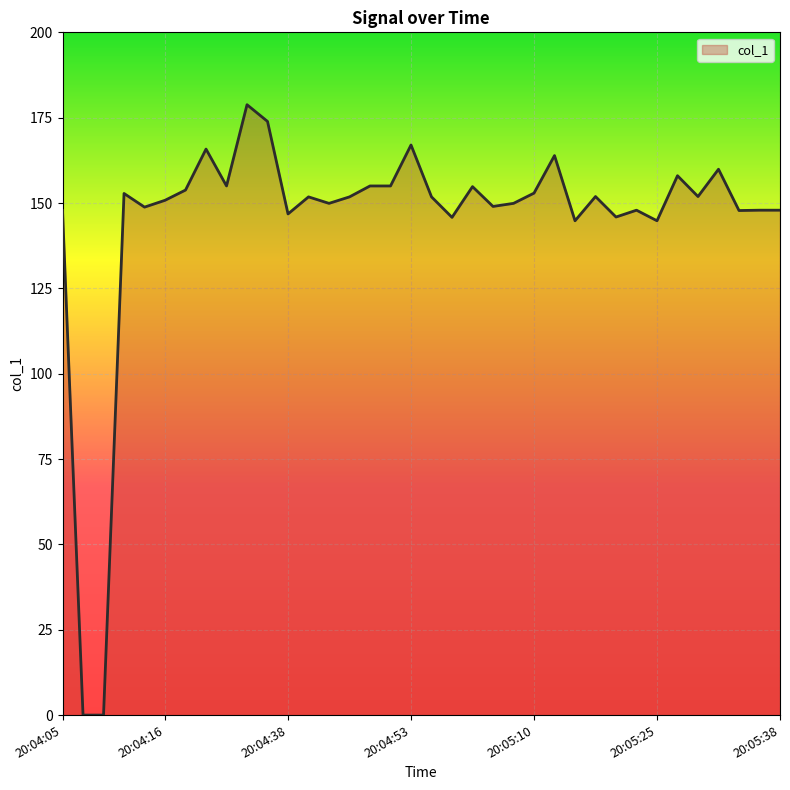

What is the maximum value shown in the chart?

178.8